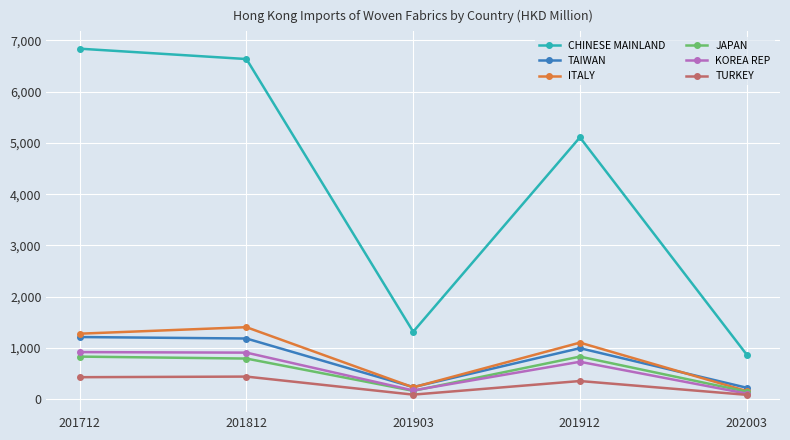

Which series has the largest total across all categories?

CHINESE MAINLAND